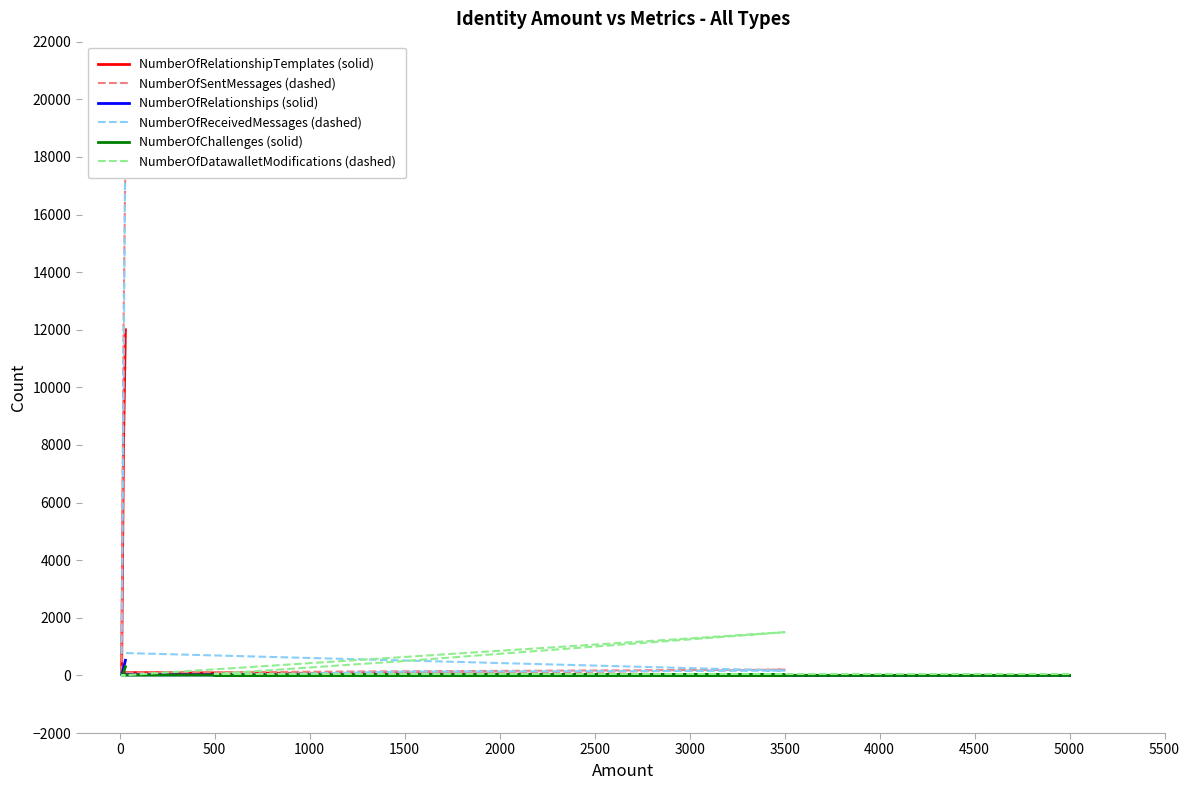

Which series has the widest spread of values?

NumberOfReceivedMessages (dashed)